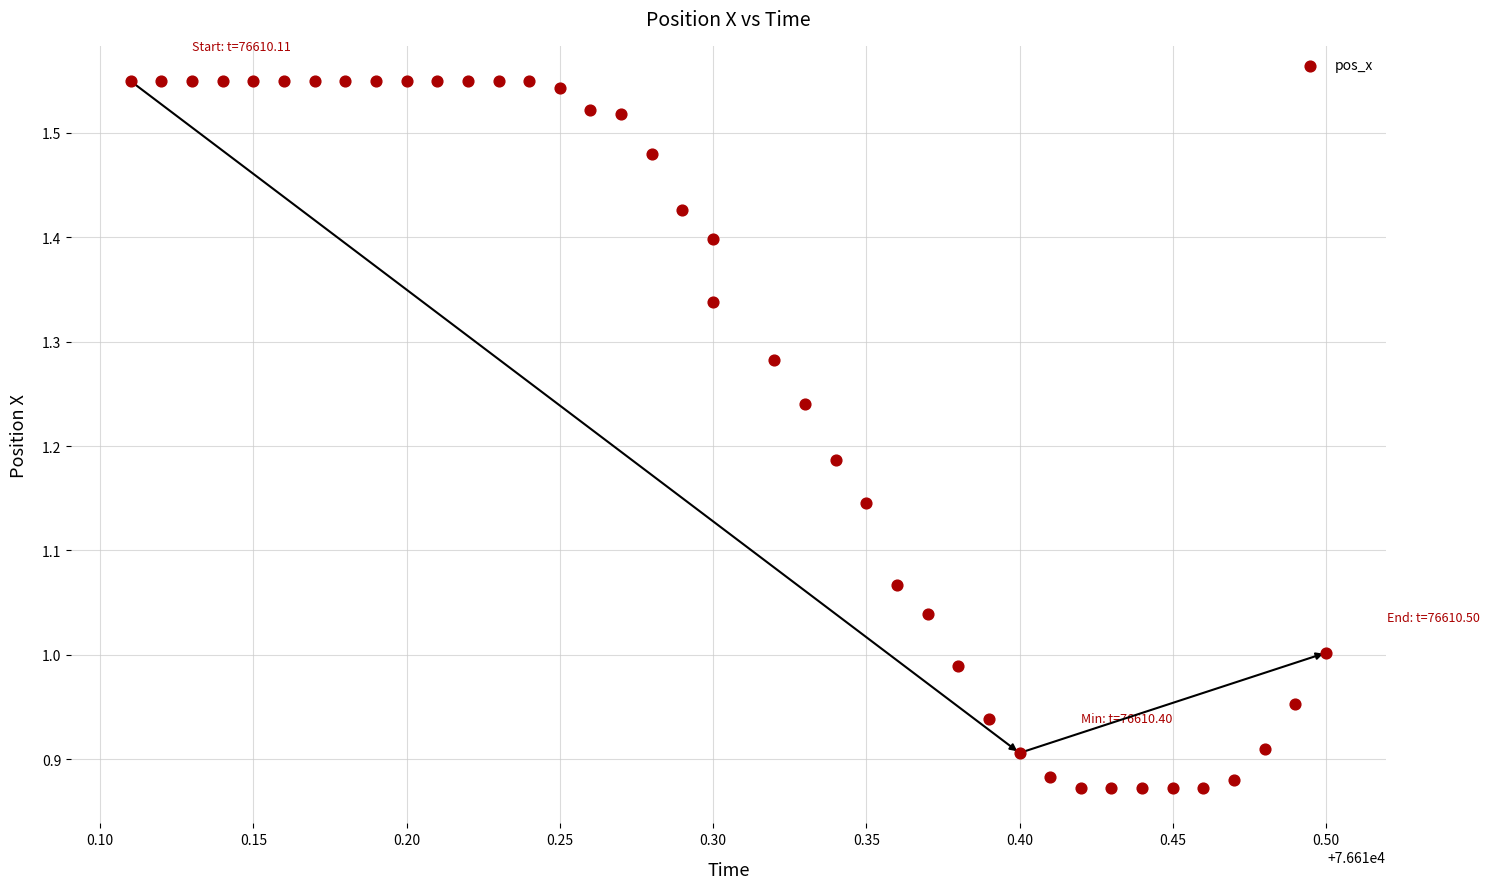

What is the range of Y values (max minus min)?

0.7